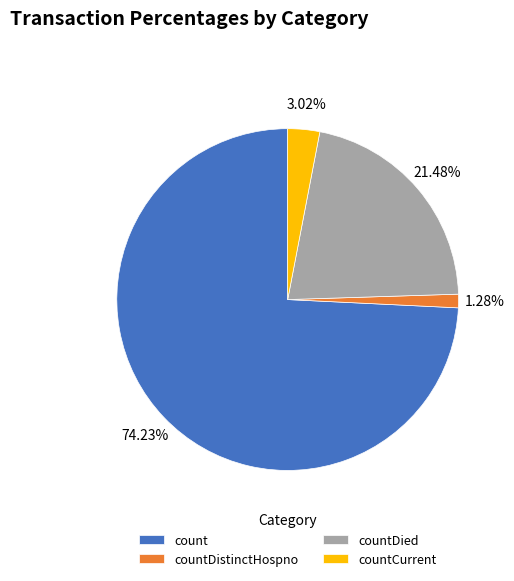

Which category has the smallest portion of the pie?

countDistinctHospno